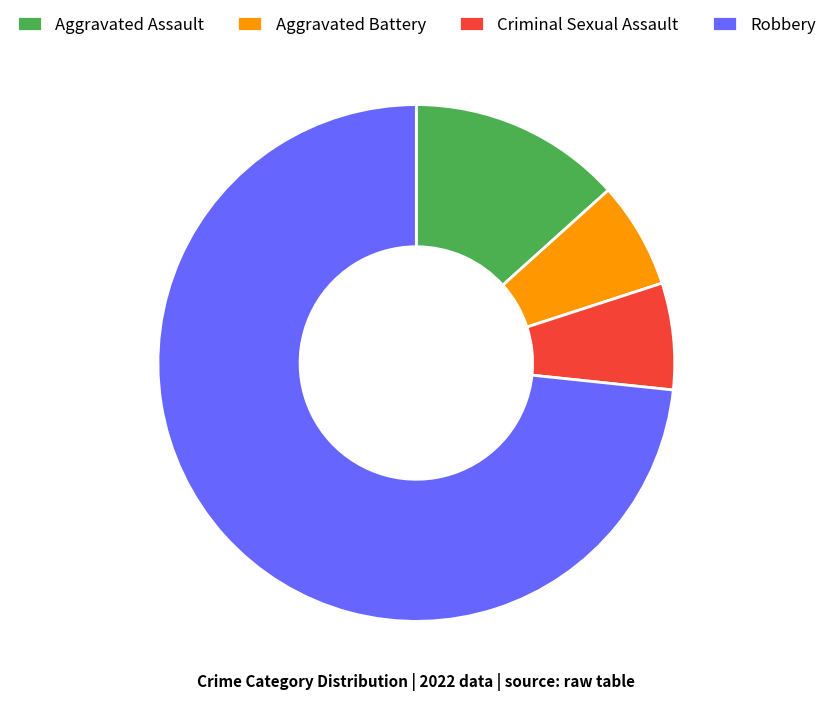

Which slice represents more than half of the pie?

Robbery